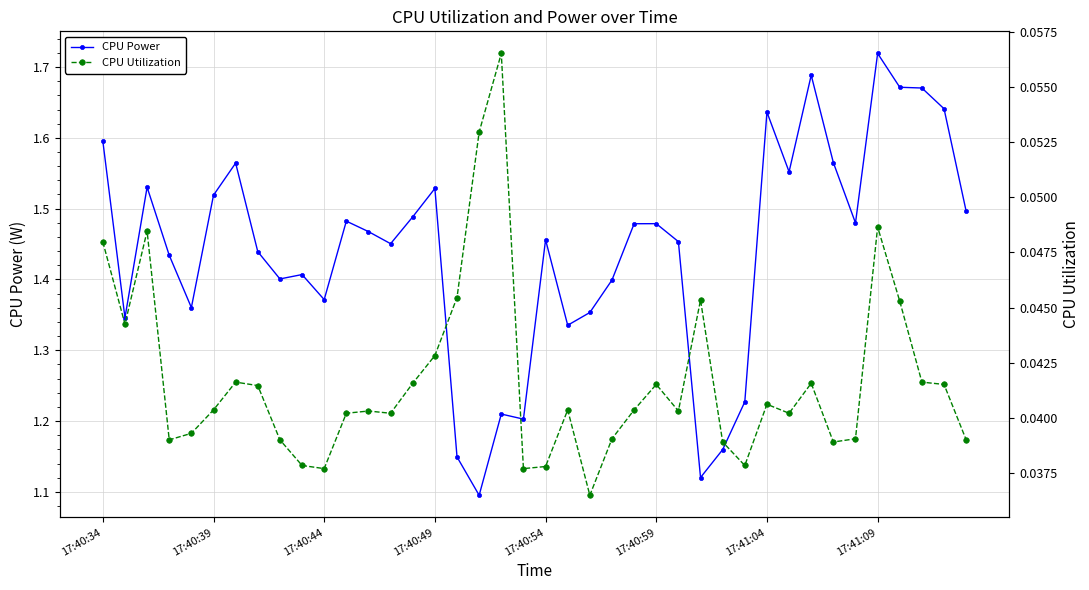

At 34, list the series in order from largest to smallest.

CPU Power, CPU Utilization